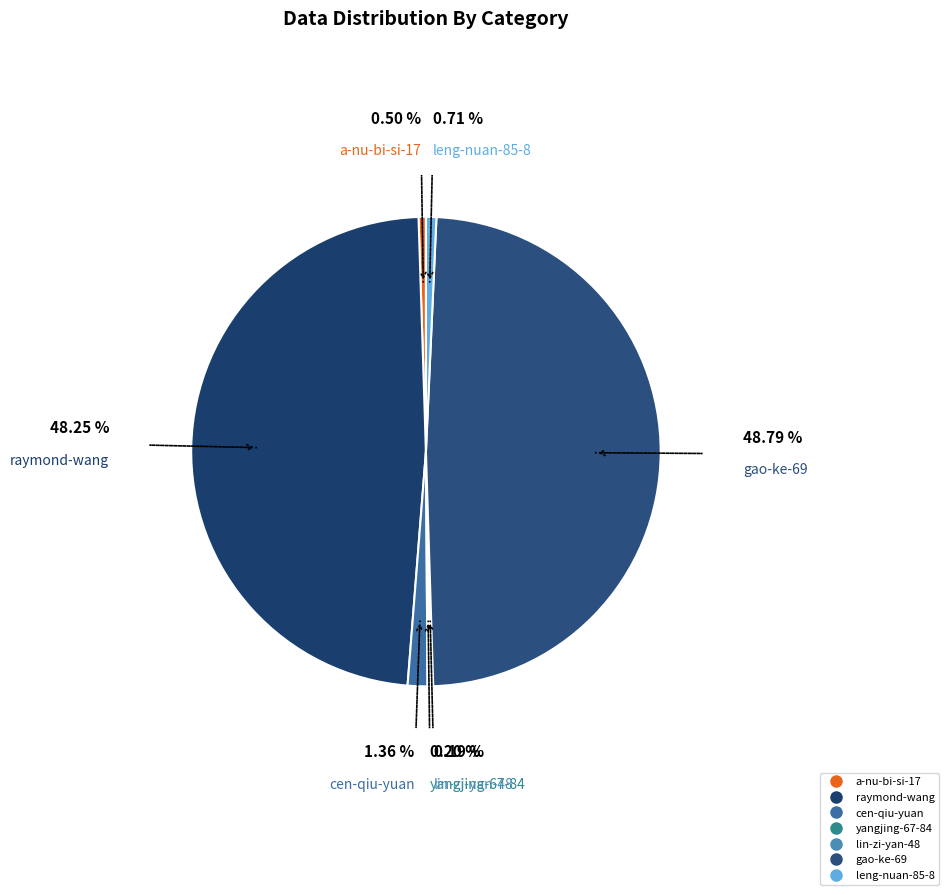

Is it true that gao-ke-69 is 49% of the pie?

True